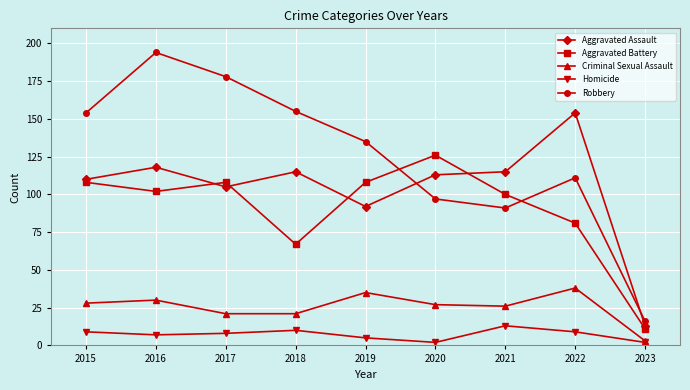

Which series changed the most between 2016 and 2019?

Robbery